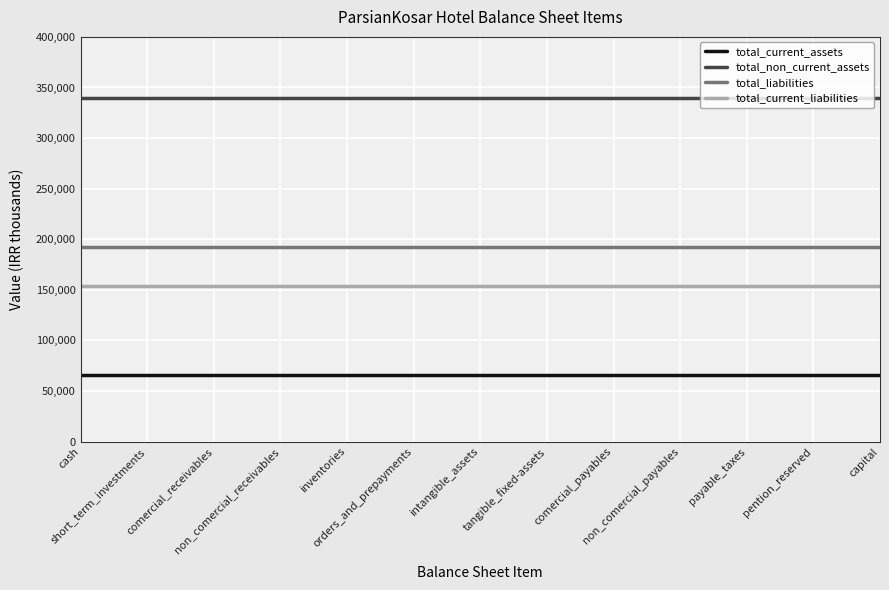

At how many categories does at least one series exceed 330780?

13